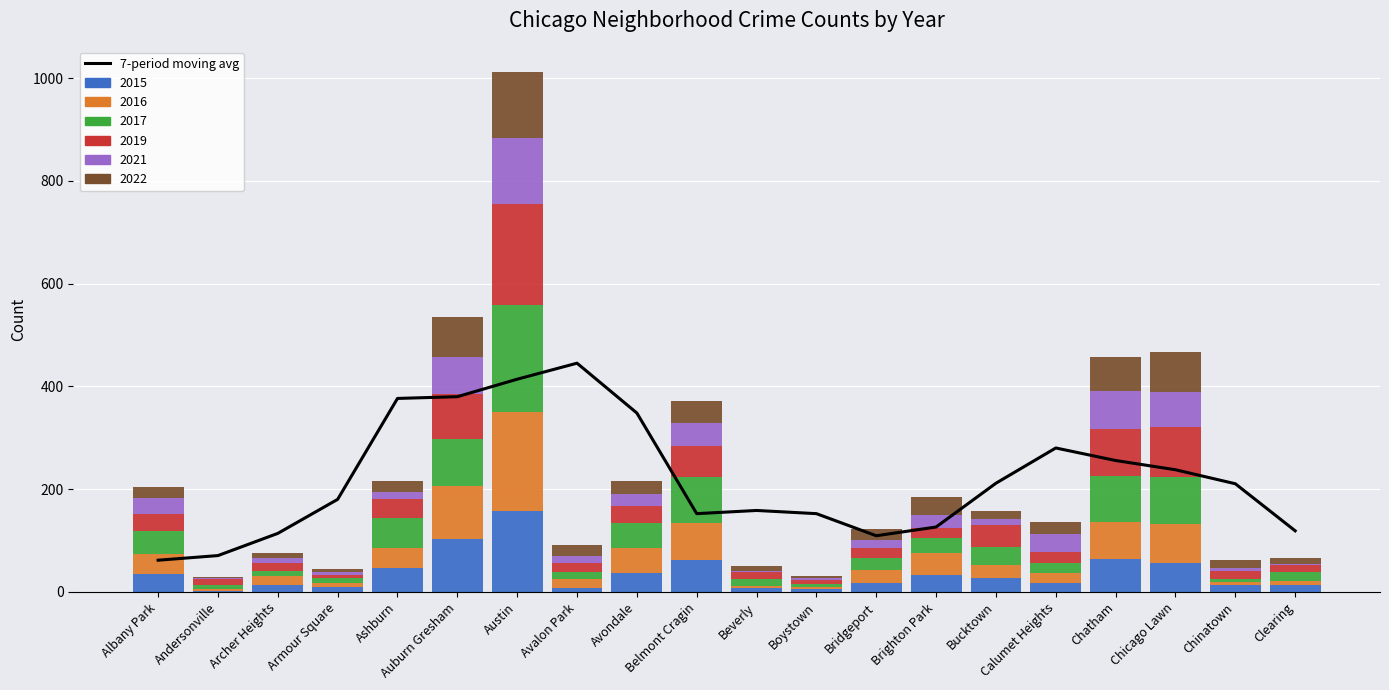

True or false: the data shows 27.6 at Archer Heights.

False